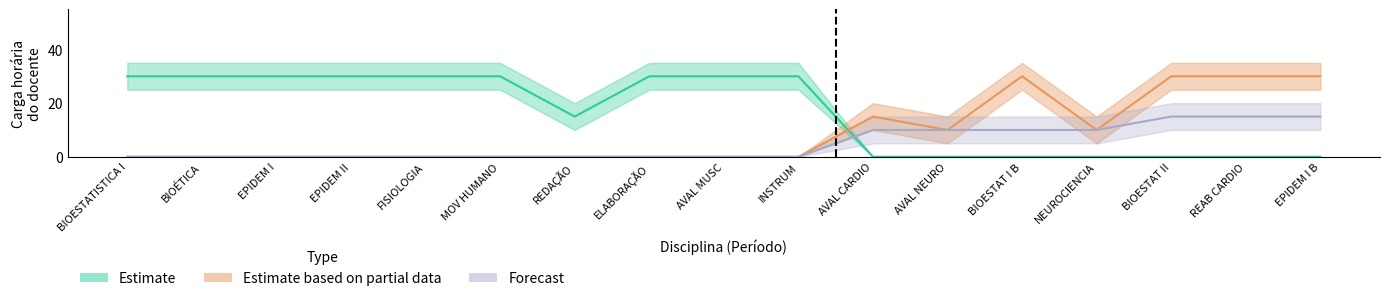

What are all the series names shown in the legend?

Estimate, Estimate based on partial data, Forecast